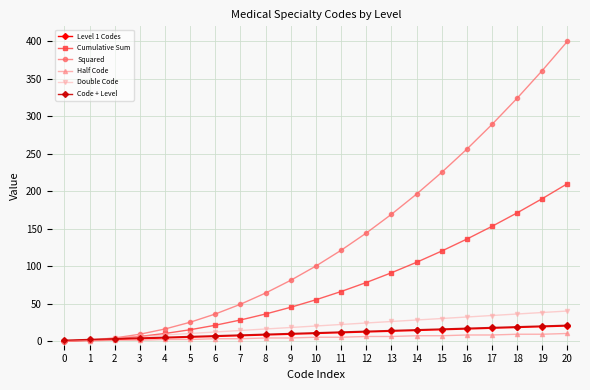

The value of Squared at 16 is 256. True or false?

True